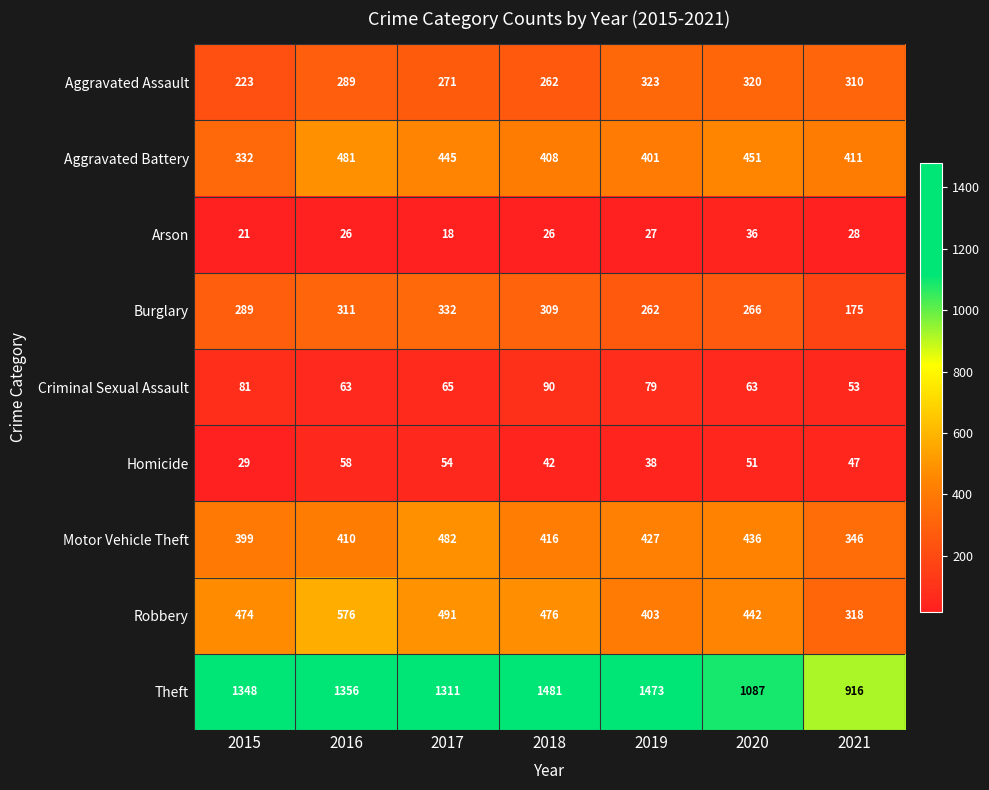

Which series has the widest spread of values?

Theft